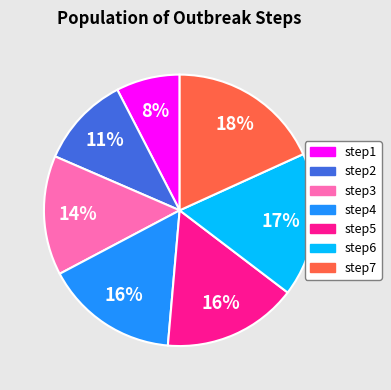

The step6 slice represents 17% of the pie. True or false?

True